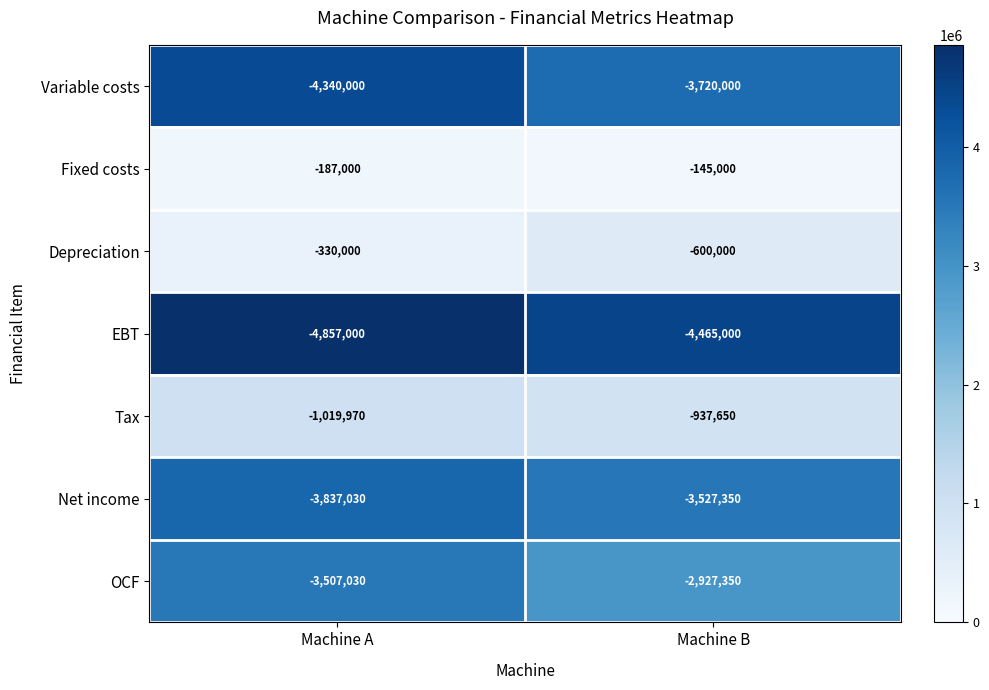

How many data points does each series have?

2